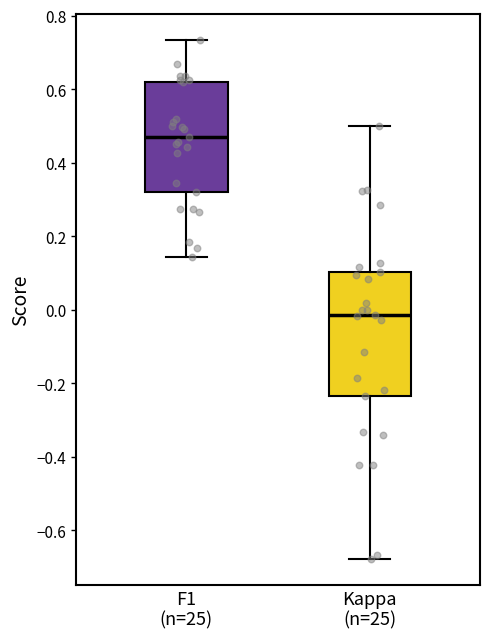

Reading left to right, read every box against the y-axis: the position of its median line, the range the box covers, and the ends of its whiskers. The values are not printed on the chart, so give them approximately, as read against the axis.

F1 (n=25): median 0.48, box 0.32 to 0.62, whiskers 0.14 to 0.74
Kappa (n=25): median -0.02, box -0.24 to 0.10, whiskers -0.68 to 0.50